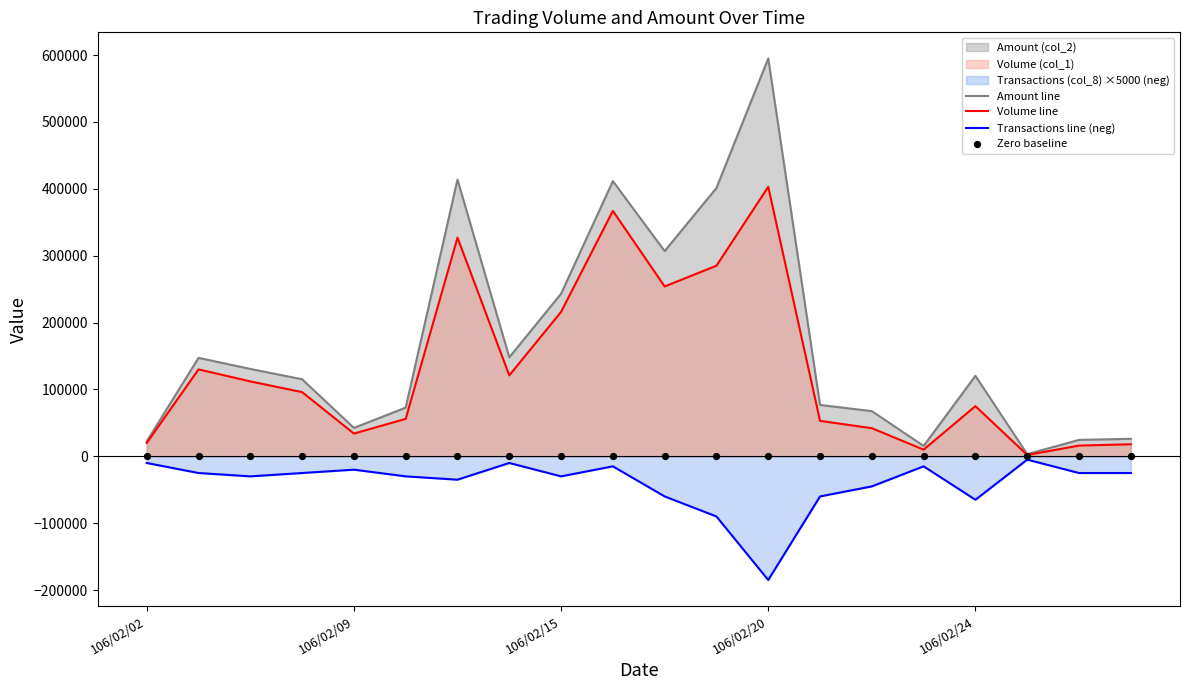

What is the total value across all series at 18?

15540